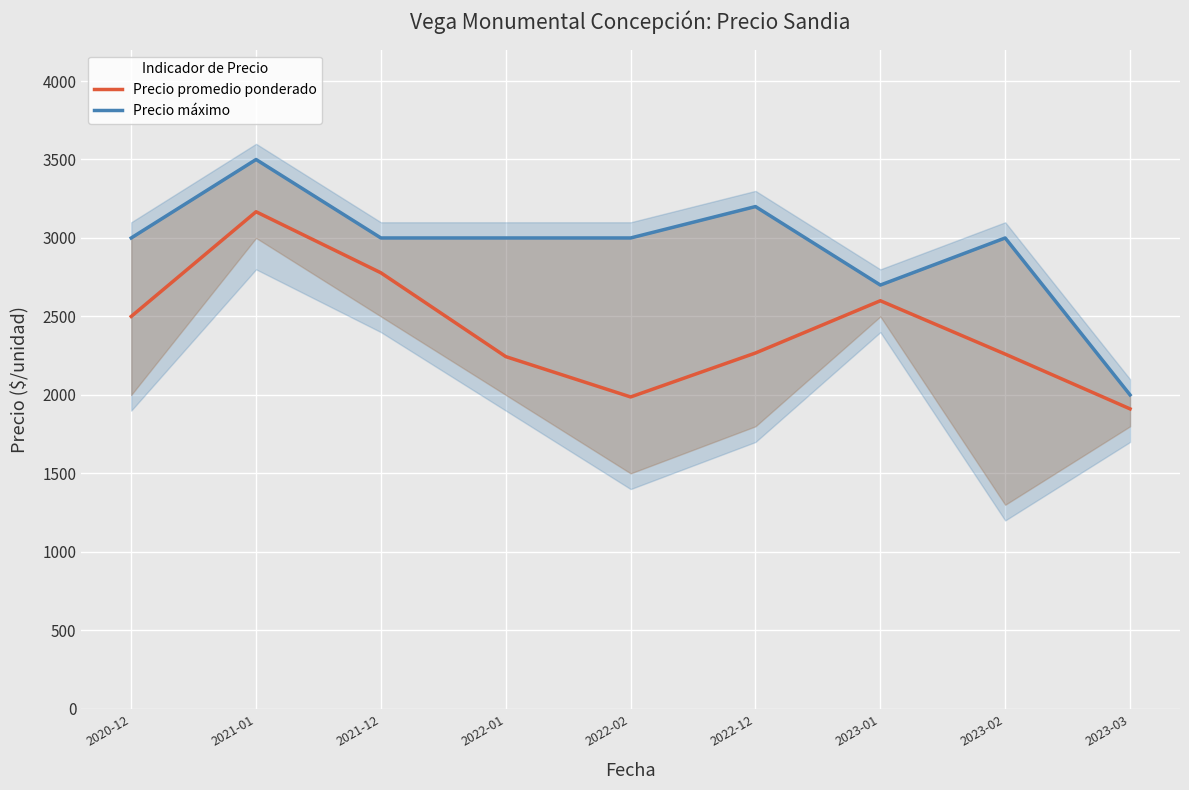

How many values in the Precio promedio ponderado series exceed 2267?

4